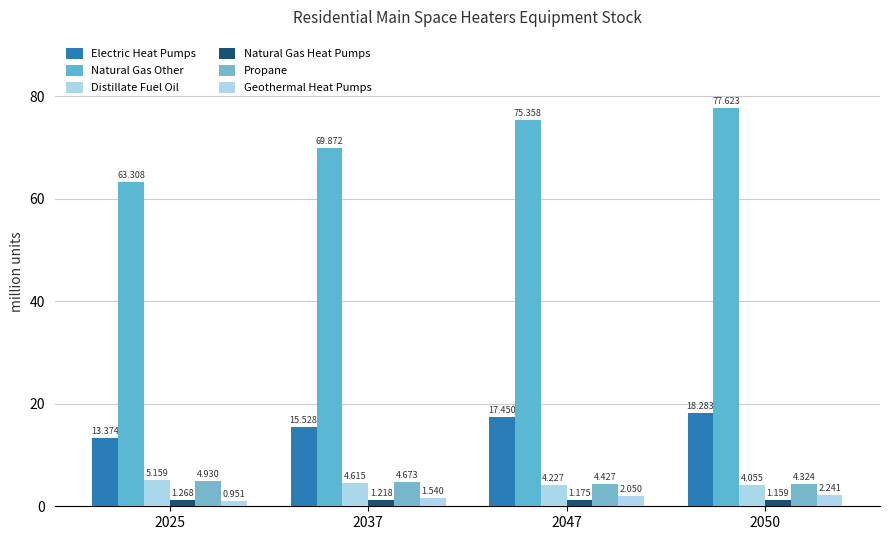

How many bars are there in total?

24